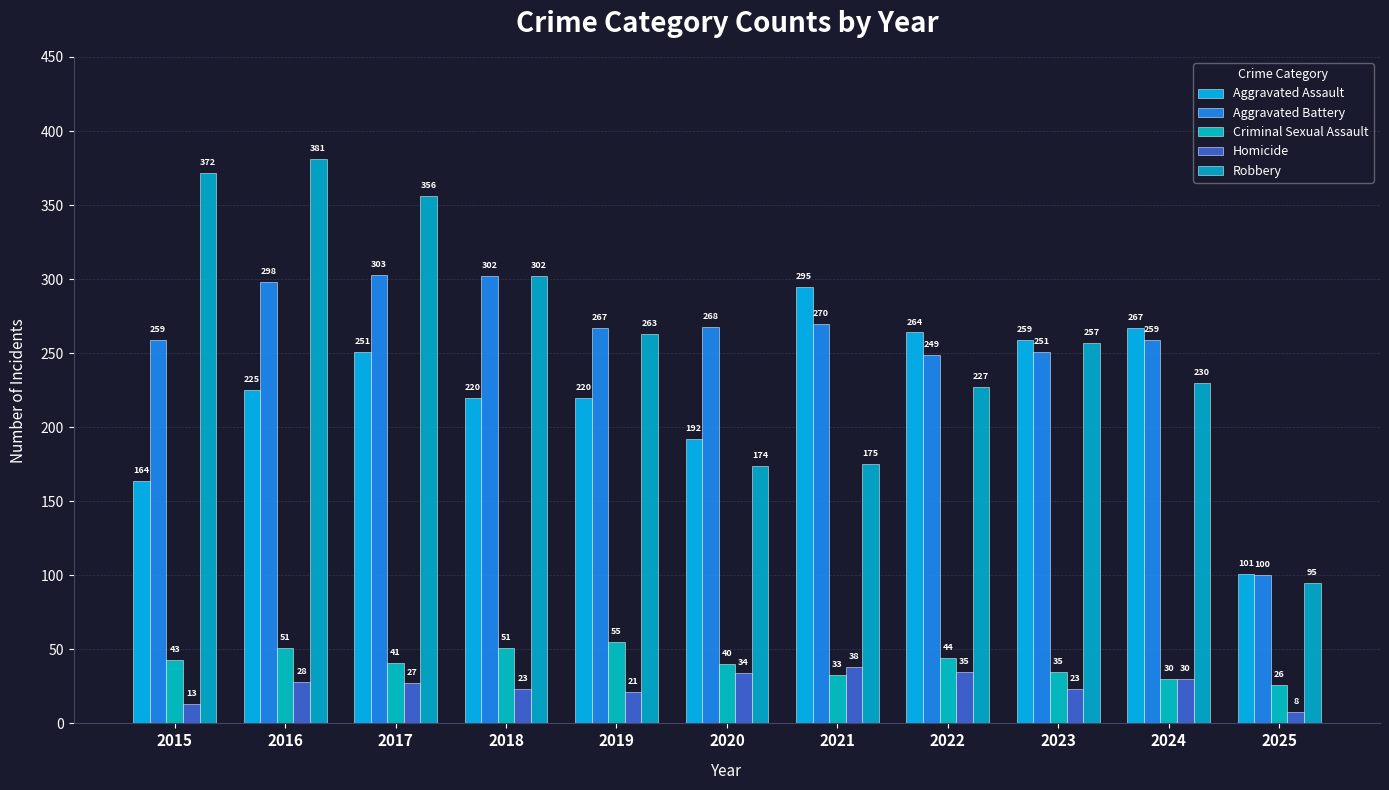

Rank the categories by Criminal Sexual Assault value from lowest to highest.

2025, 2024, 2021, 2023, 2020, 2017, 2015, 2022, 2016, 2018, 2019